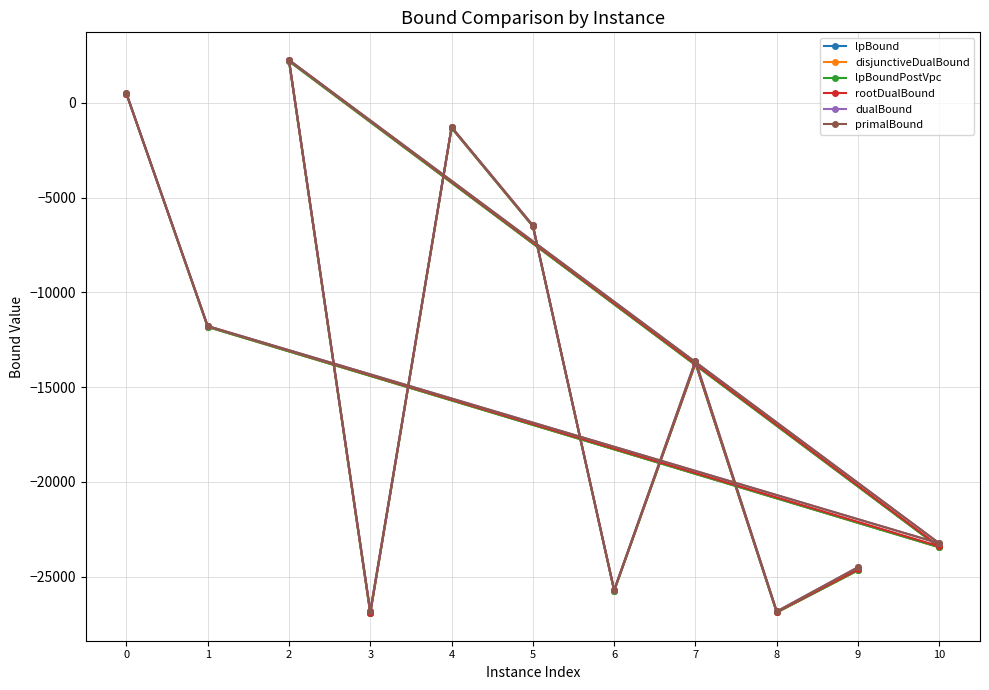

What is the average value of the dualBound series?

-14315.2